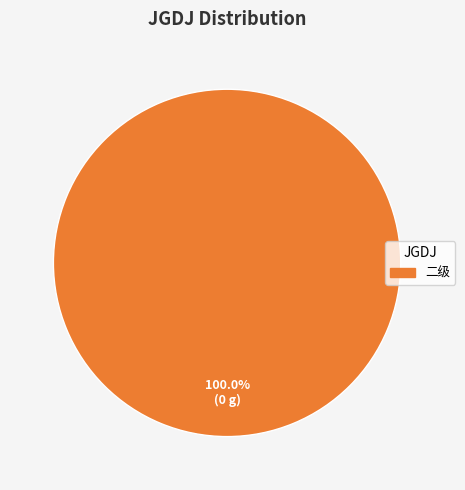

Does any single category account for the majority?

Yes